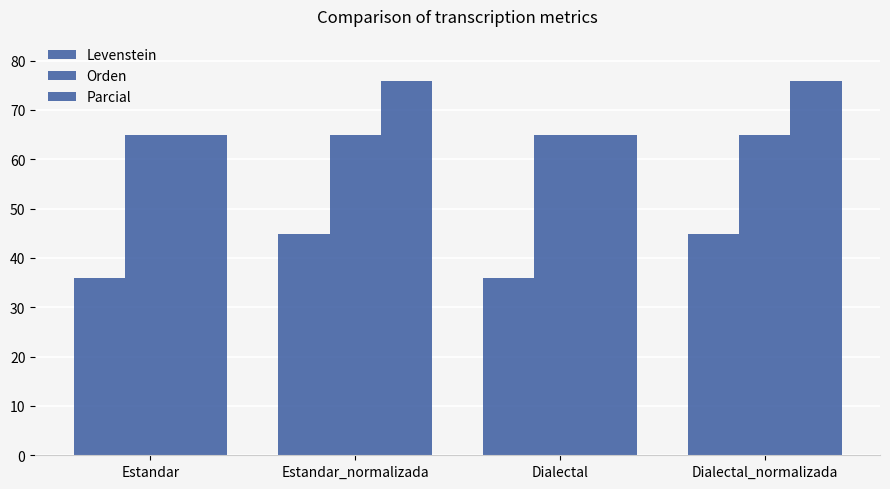

What is the spread (max minus min) of values at Dialectal?

29.0